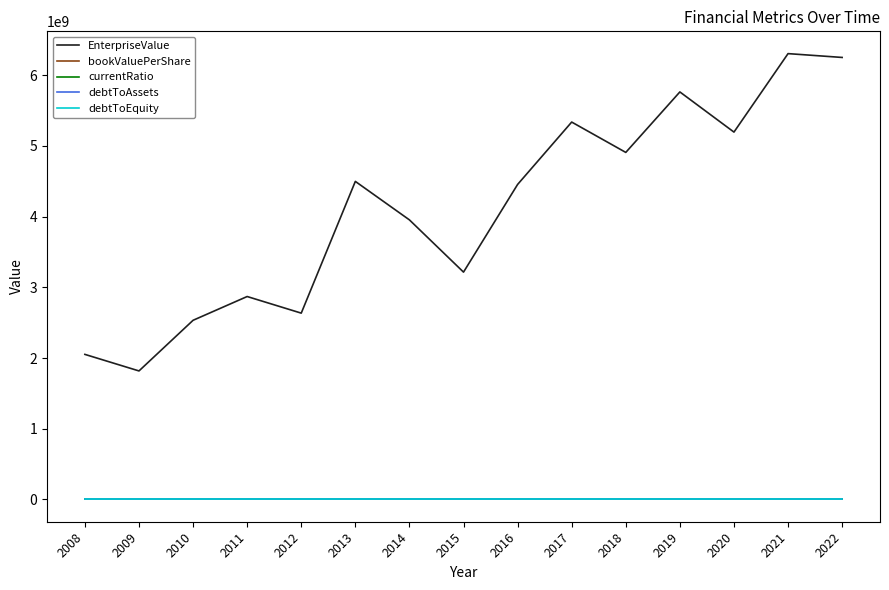

Which series has the widest spread of values?

EnterpriseValue